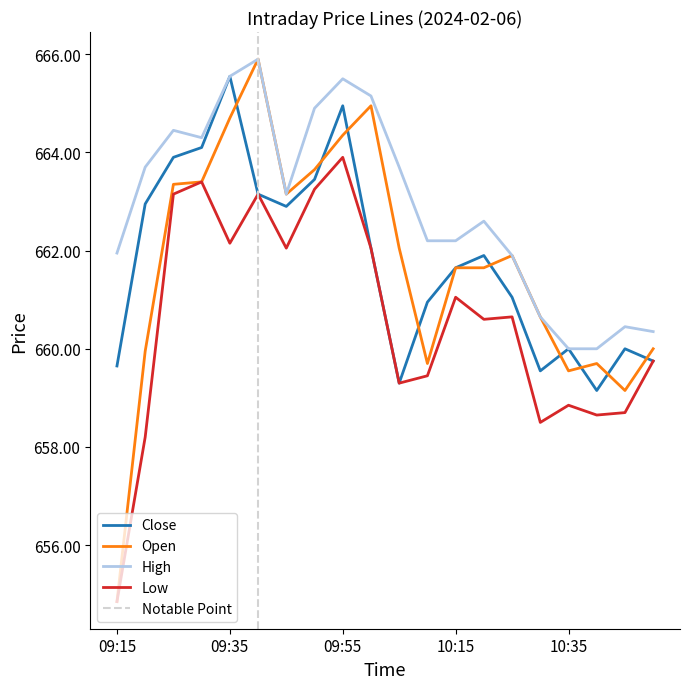

Which category has the highest value in the High series?

09:40